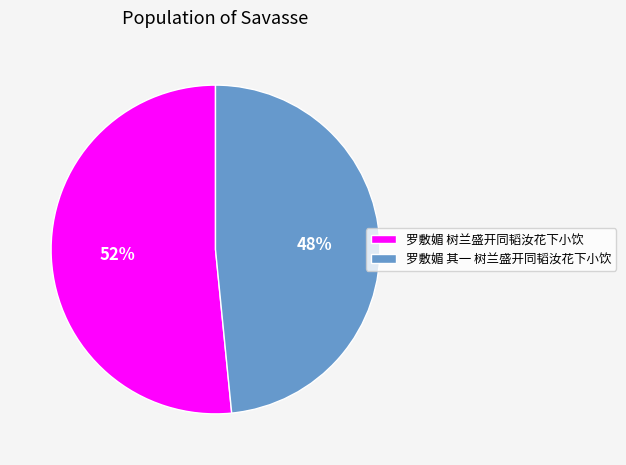

Approximately how many times larger is the value at 罗敷媚 其一 树兰盛开同韬汝花下小饮 compared to 罗敷媚 树兰盛开同韬汝花下小饮?

0.9